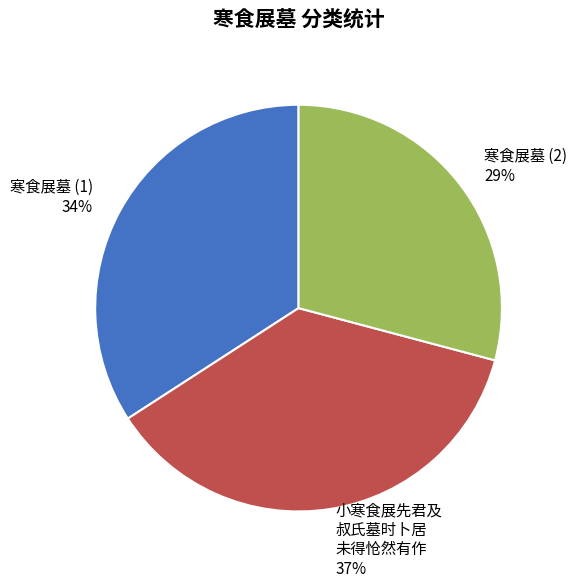

Which slice is the largest?

小寒食展先君及 叔氏墓时卜居 未得怆然有作